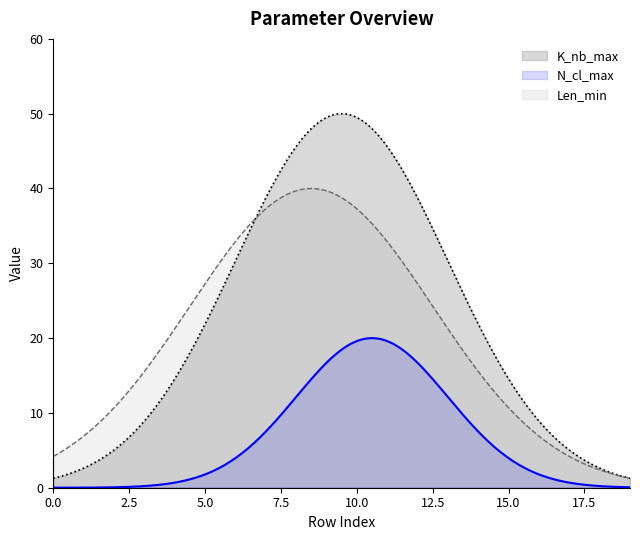

Which series has the widest spread of values?

K_nb_max